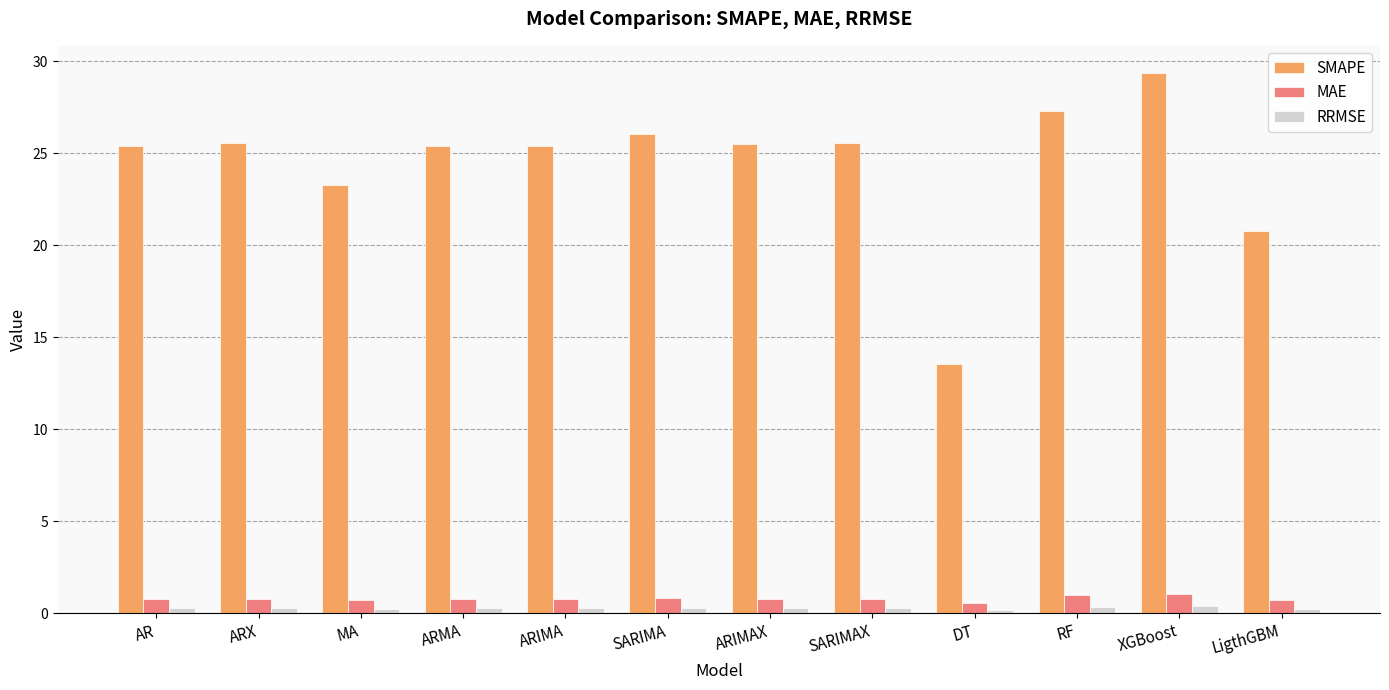

At which label does SMAPE first exceed 25?

AR